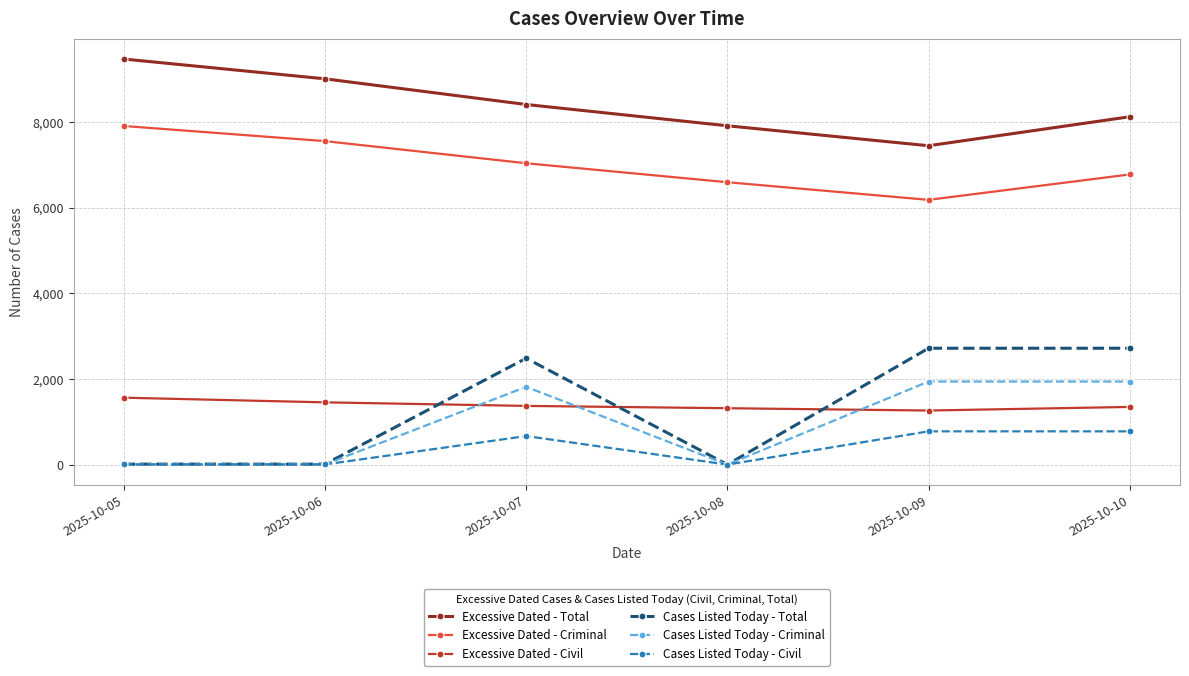

True or false: Excessive Dated - Civil and Cases Listed Today - Criminal cross at least once.

True